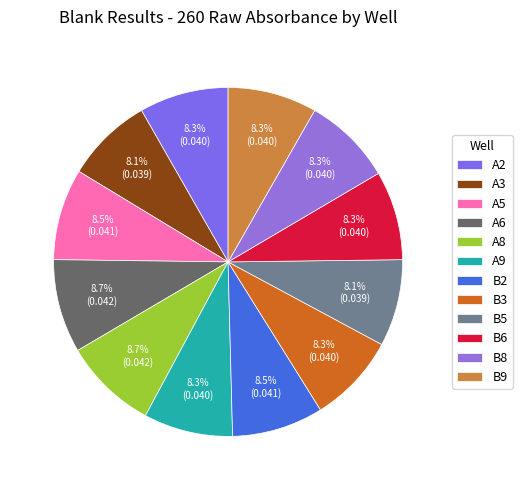

What percentage is the A3 slice, to the nearest percent?

8%